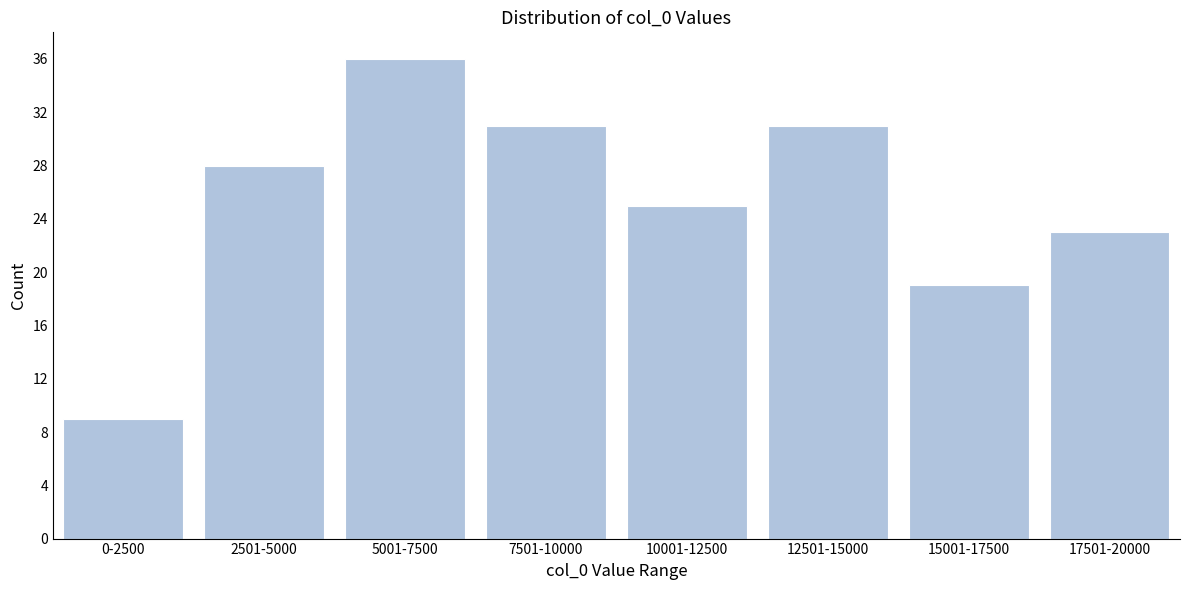

Reading right to left, extract all data points from this chart.

23	19	31	25	31	36	28	9